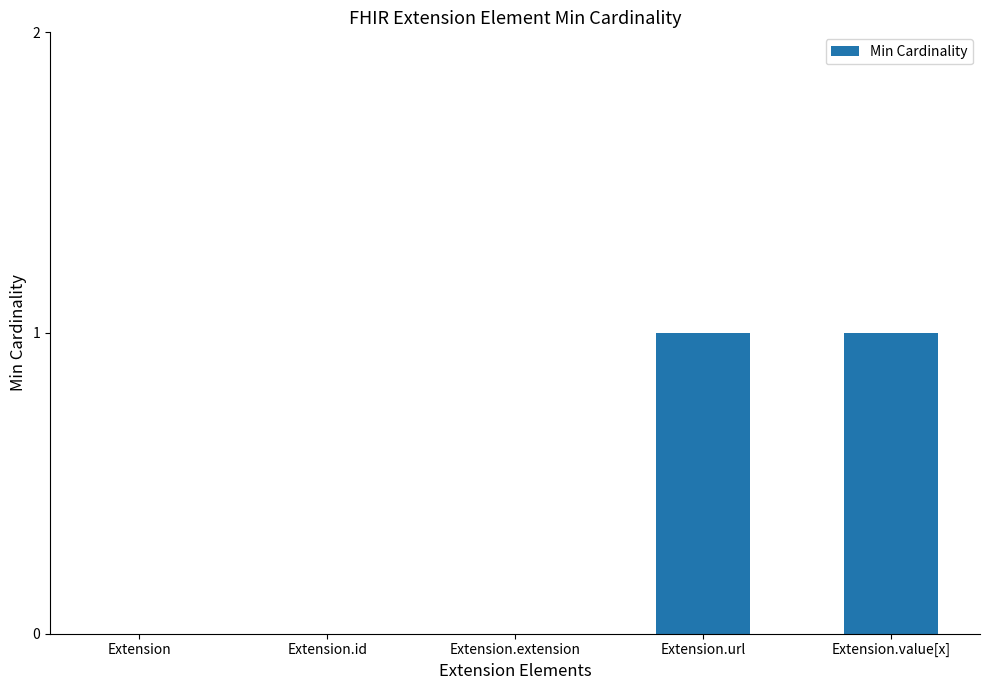

Between Extension.id and Extension.value[x], which is larger?

Extension.value[x]